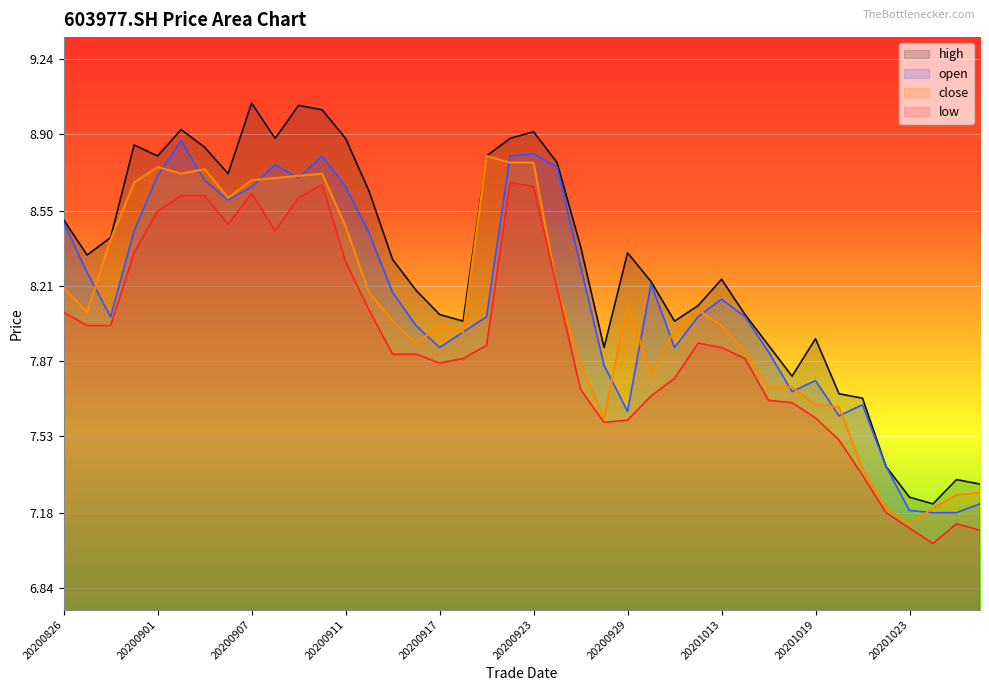

What is the difference between the highest and lowest values at 20200826?

0.4